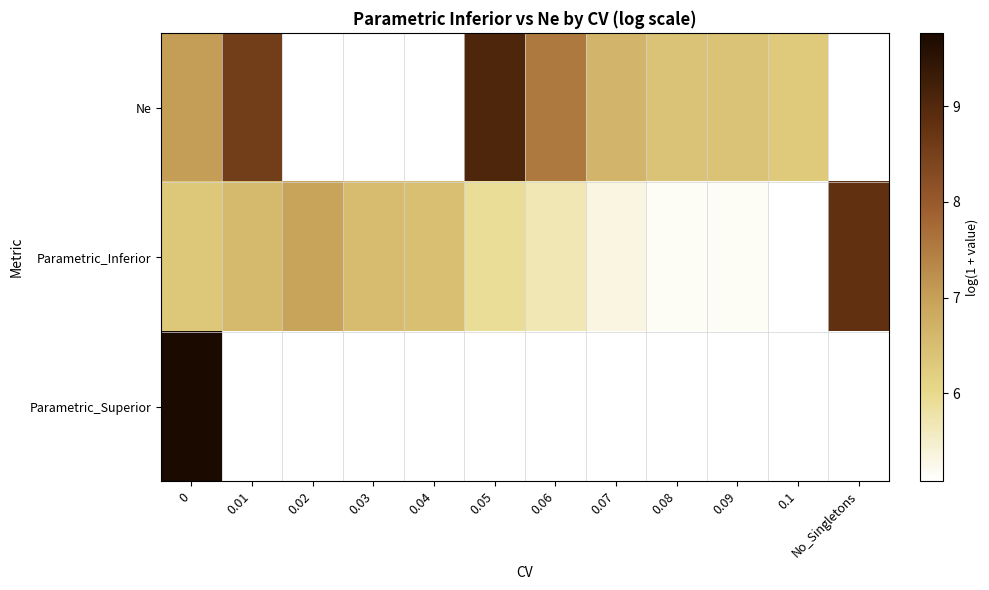

What is the sum of the Parametric_Inferior values at 0.01 and 0.04?

13.0